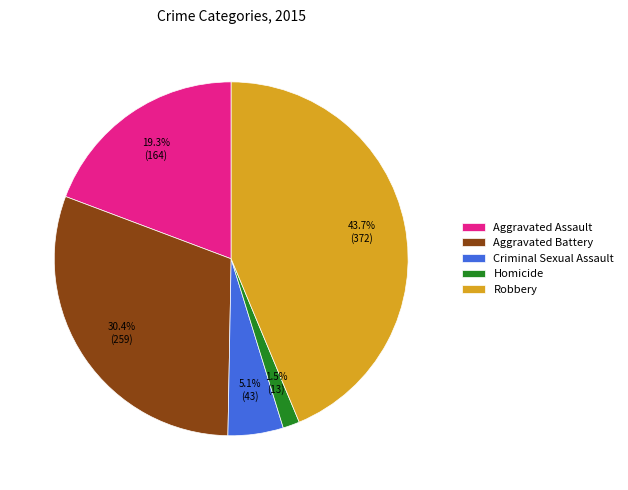

Do Aggravated Assault and Criminal Sexual Assault together represent more than half of the pie?

No